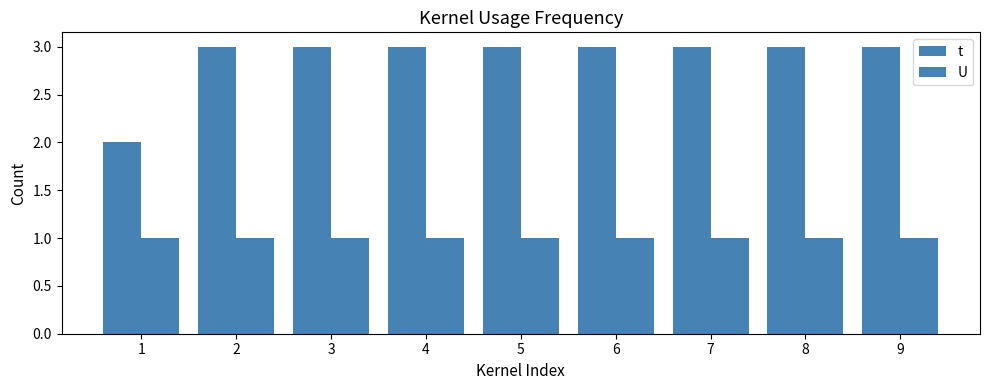

How many groups of bars are there?

9